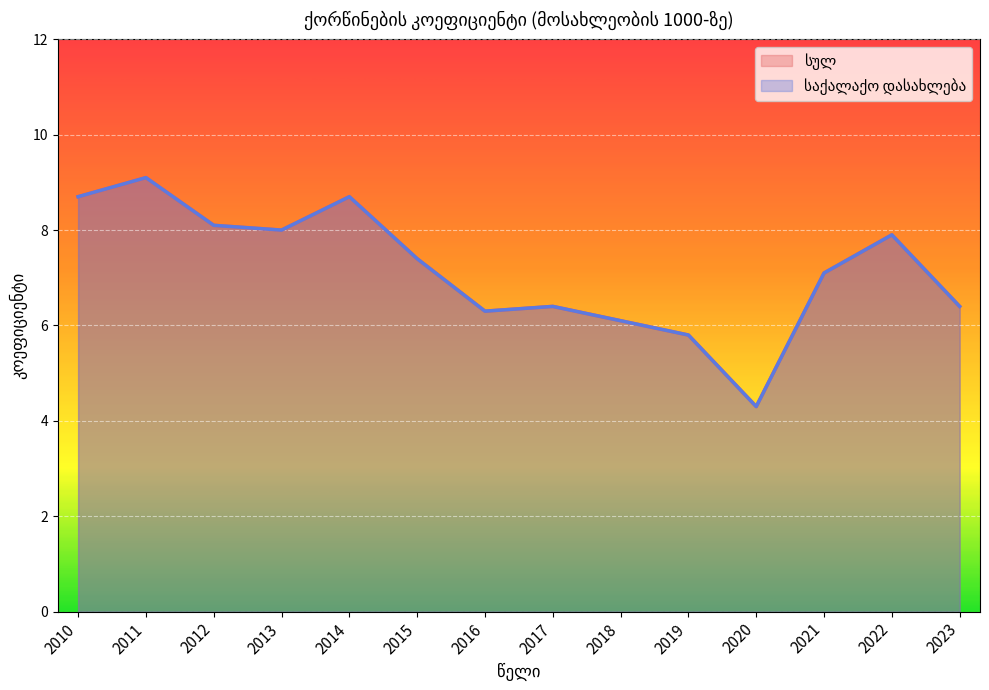

At 2022, list the series in order from smallest to largest.

სულ, საქალაქო დასახლება